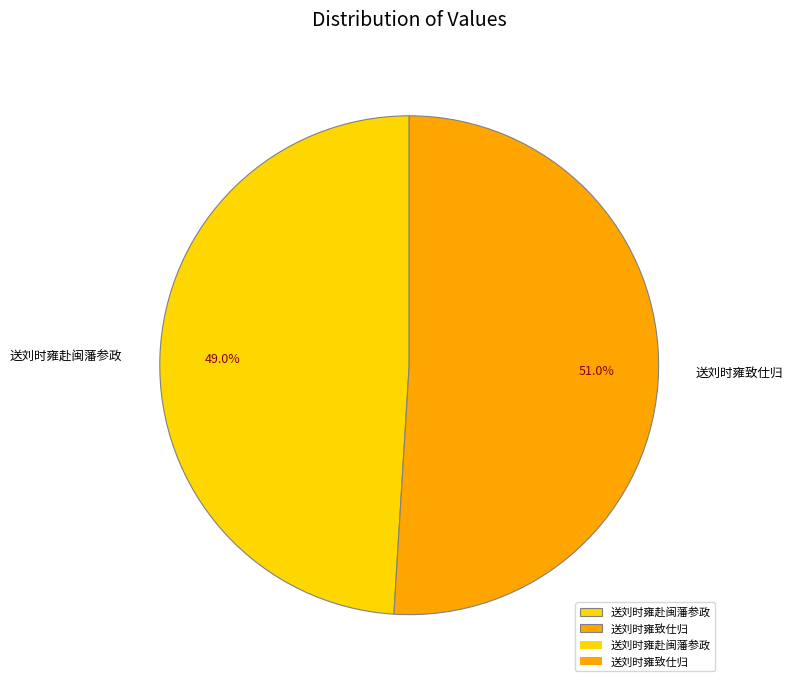

True or false: 送刘时雍致仕归 accounts for 37% of the total.

False